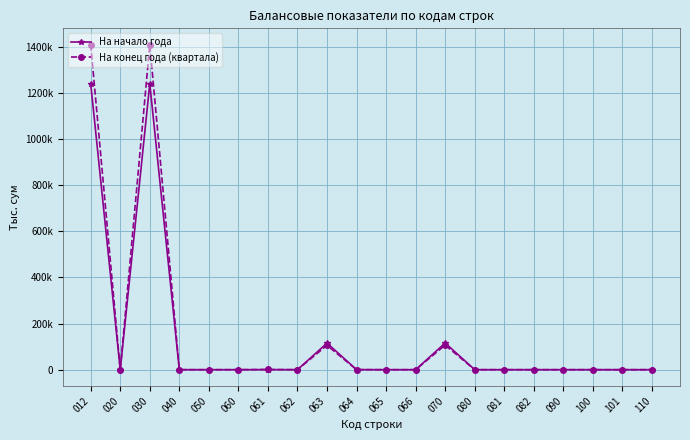

List the series in order of their peak value, highest first.

На конец года (квартала), На начало года